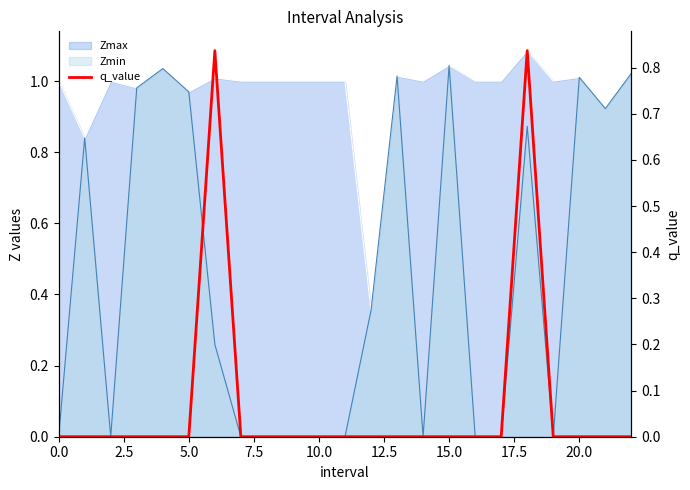

How many values are between 0 and 1?

23